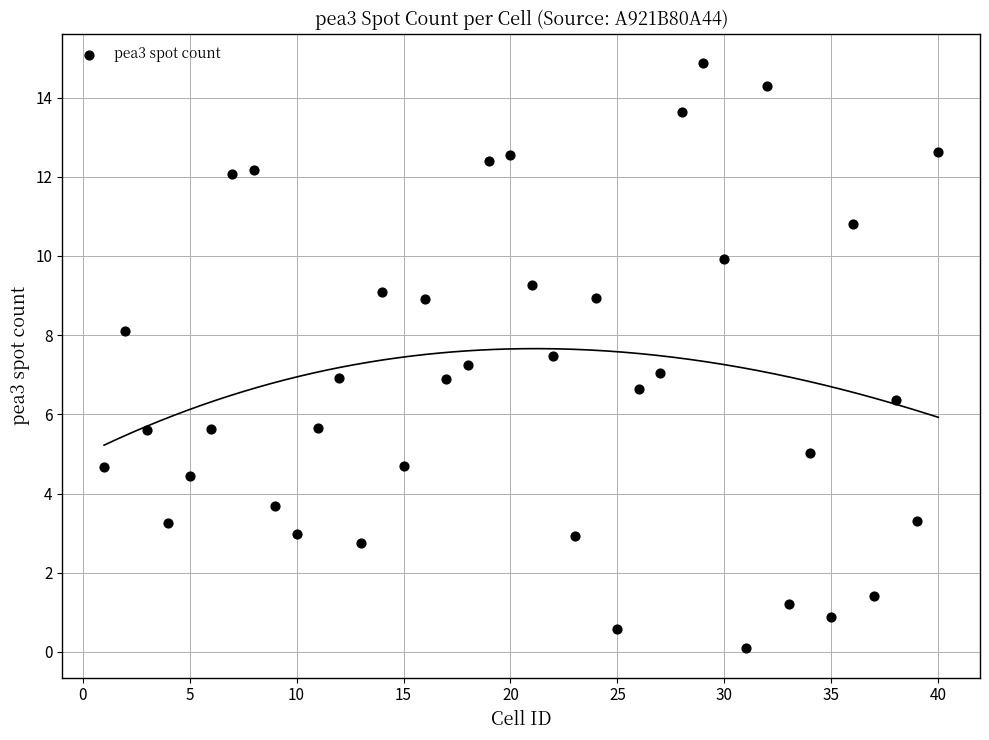

What is the range of X values (max minus min)?

39.0